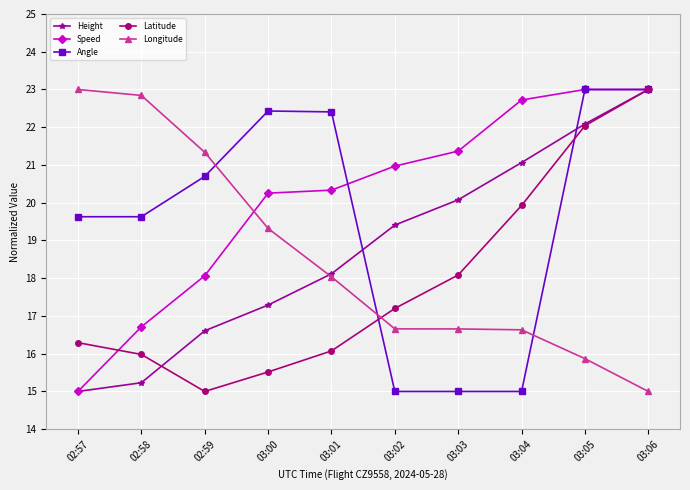

Between 02:59 and 03:02, which series saw the biggest shift?

Angle